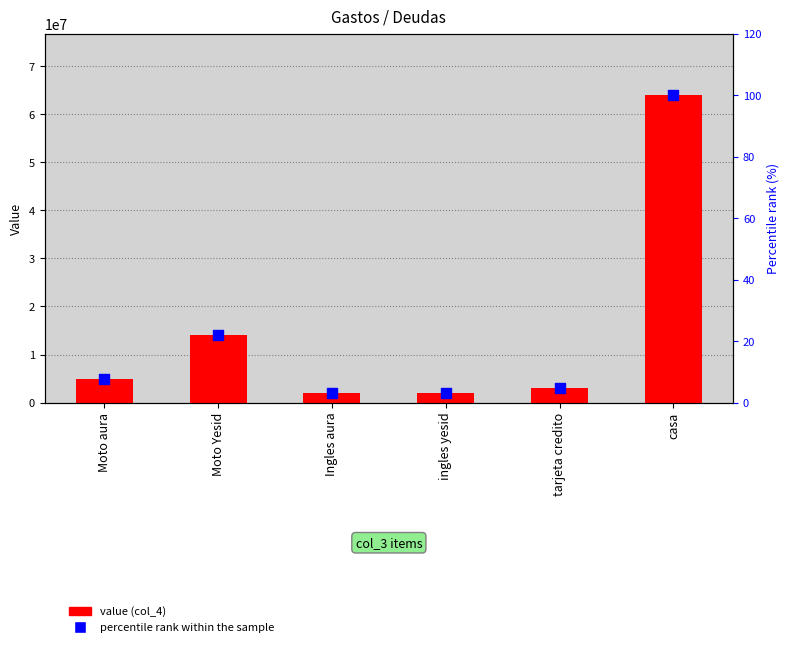

What are all the series names shown in the legend?

value (col_4), percentile rank within the sample